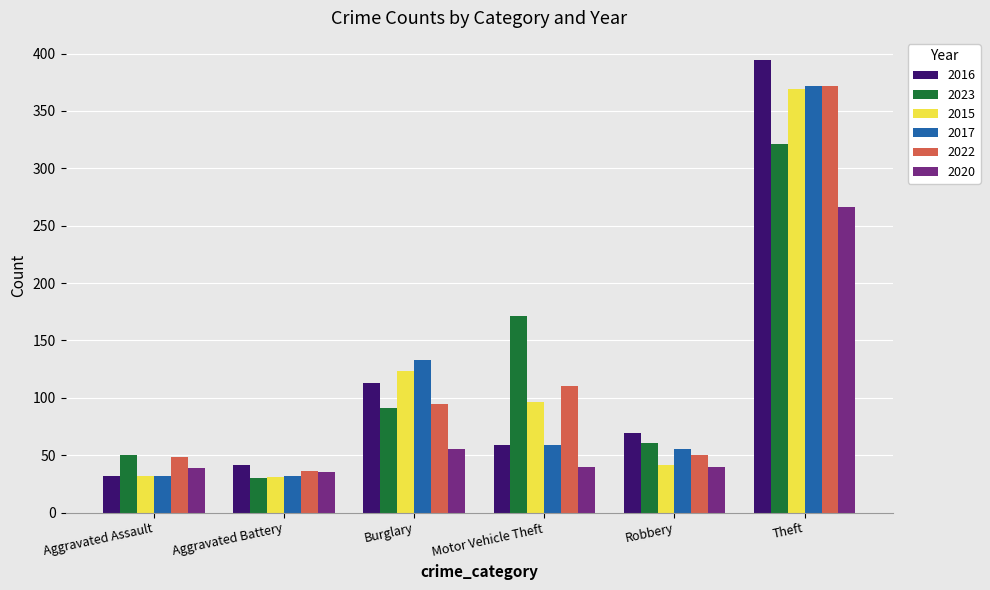

At which label does 2016 reach its peak?

Theft